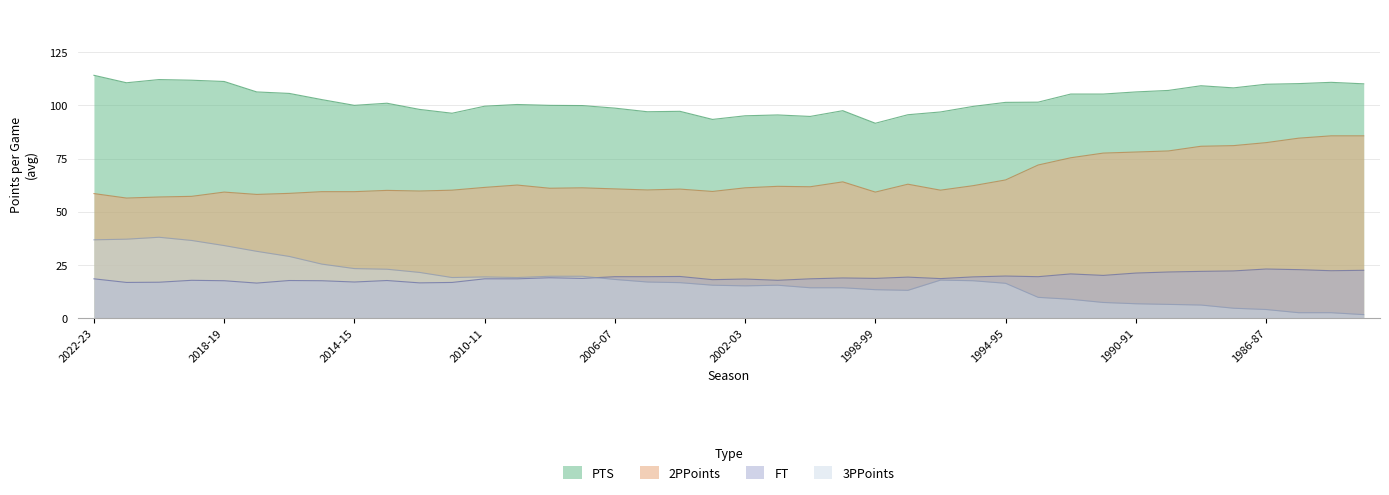

How many lines are shown in the chart?

4